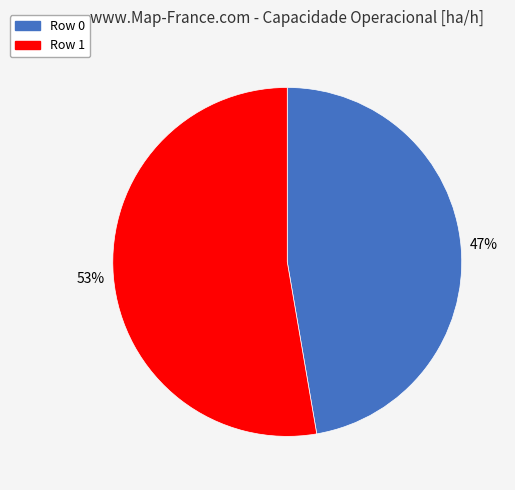

To the nearest percent, what portion does Row 1 represent?

53%